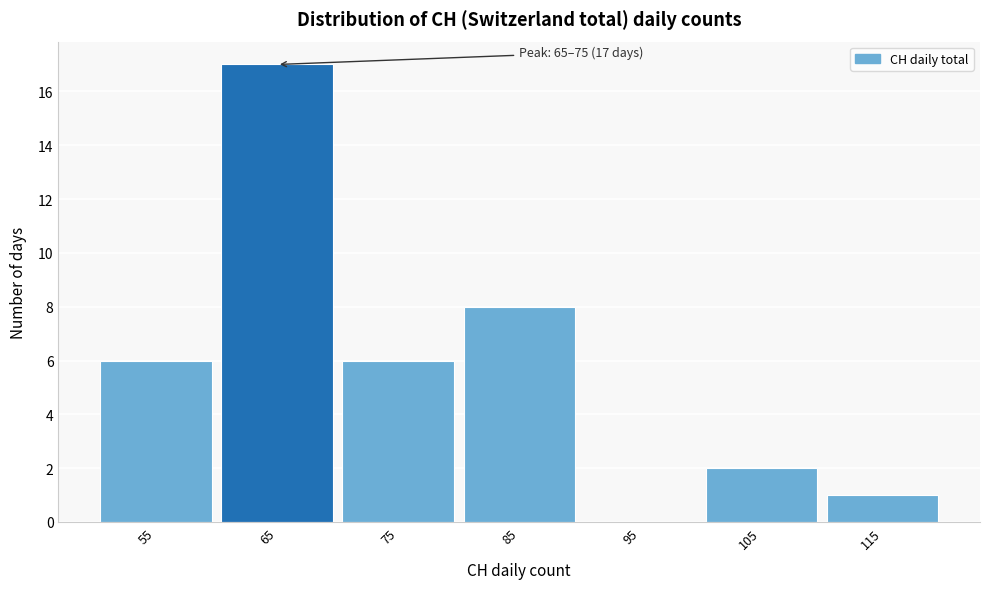

Reading left to right, extract all data points from this chart.

55=6	65=17	75=6	85=8	95=0	105=2	115=1